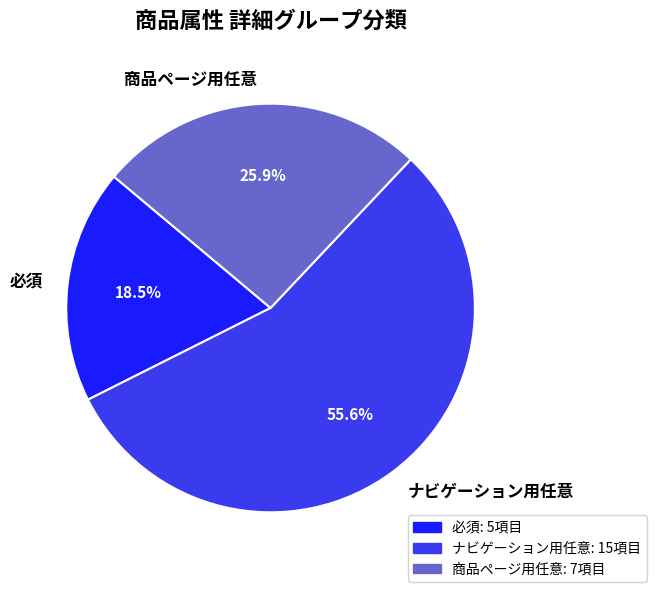

Is there any slice that represents more than half of the pie?

Yes